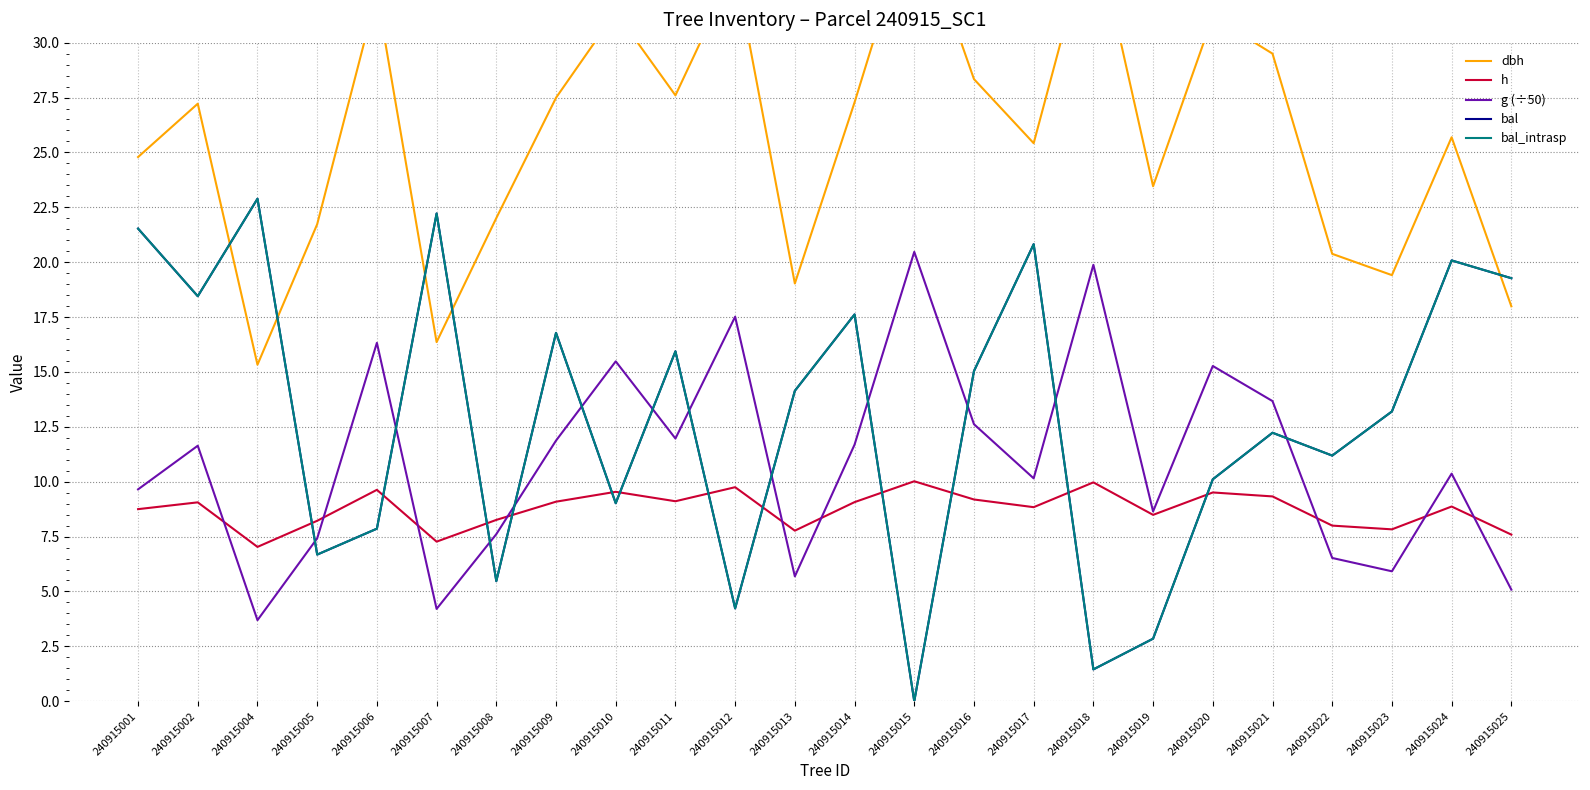

What is the value of the bal_intrasp point at the 5th from the left?

7.9